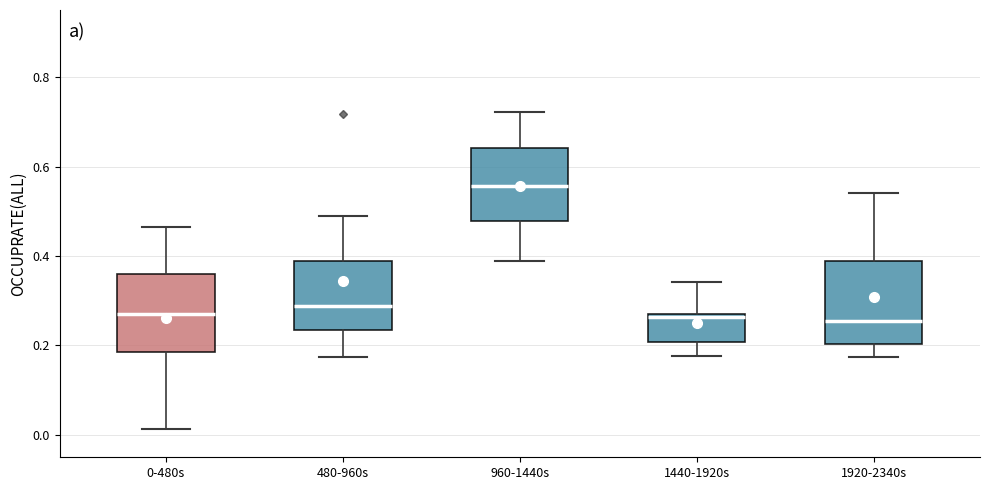

Reading left to right, transcribe this box plot: for each box, give where its median line is, the range the box spans, and where its two whiskers end, as read against the y-axis. The values are not printed on the chart, so give them approximately, as read against the axis.

0-480s: median 0.28, box 0.18 to 0.36, whiskers 0.02 to 0.46
480-960s: median 0.28, box 0.24 to 0.38, whiskers 0.18 to 0.50
960-1440s: median 0.56, box 0.48 to 0.64, whiskers 0.38 to 0.72
1440-1920s: median 0.26 (just below the box's upper edge), box 0.20 to 0.26, whiskers 0.18 to 0.34
1920-2340s: median 0.26, box 0.20 to 0.38, whiskers 0.18 to 0.54